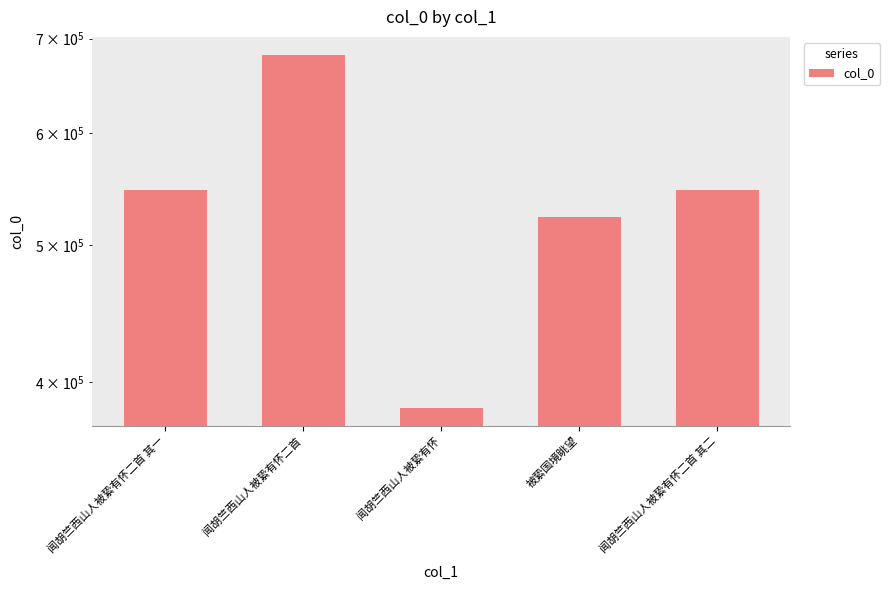

Which category has the lowest value across all series?

闻胡竺西山人被絷有怀